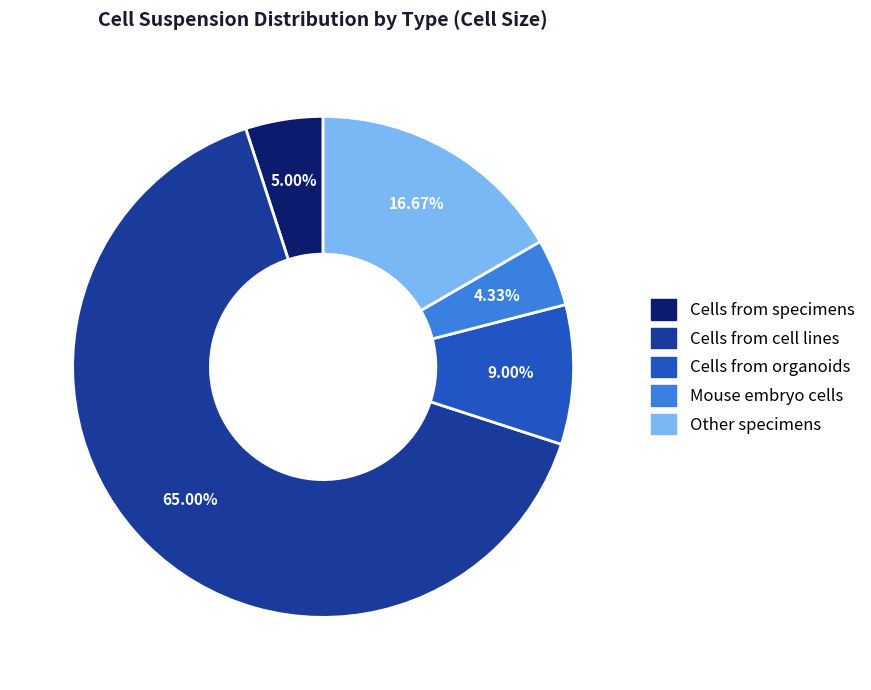

Is there a majority slice in this chart?

Yes